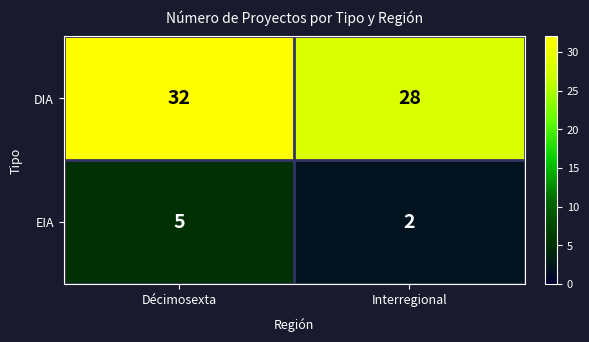

What is the smallest value displayed?

2